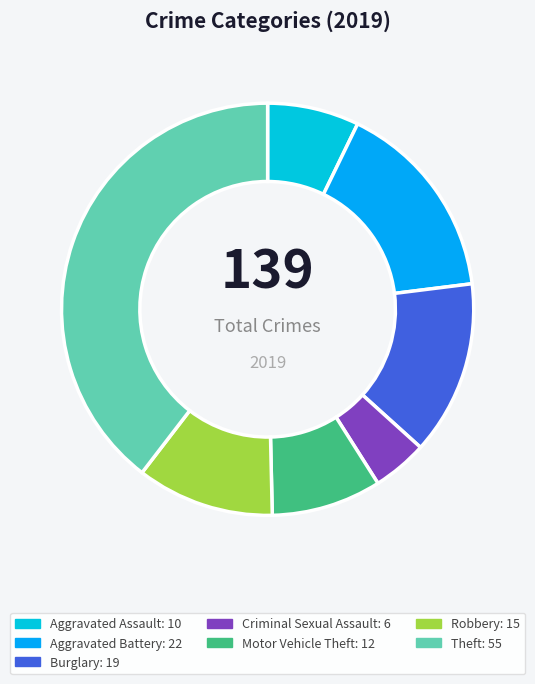

Do Aggravated Assault and Criminal Sexual Assault together represent more than half of the pie?

No